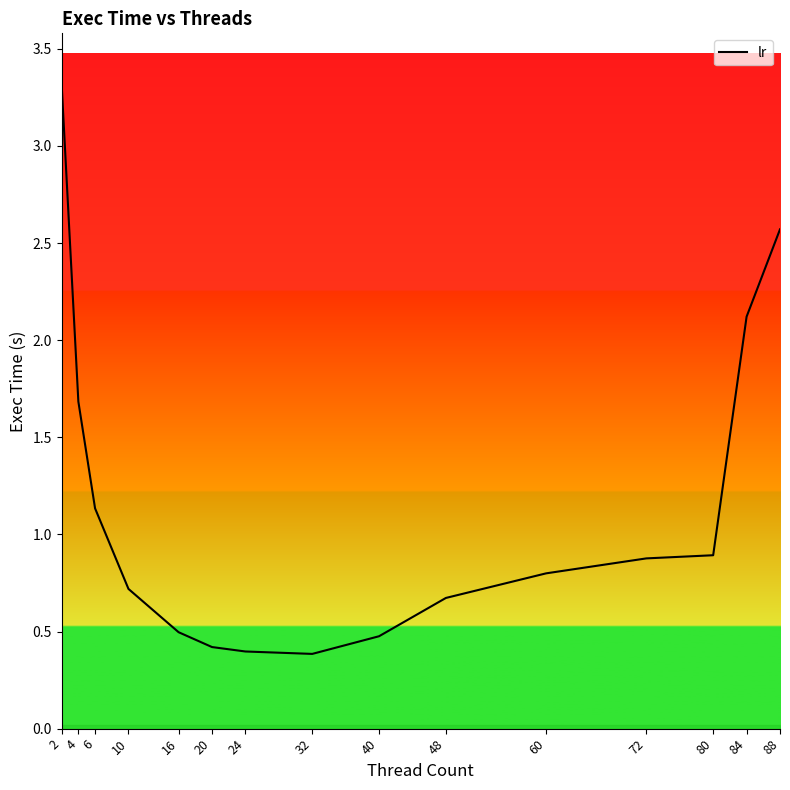

What is the difference between the values at 16 and 60?

0.3